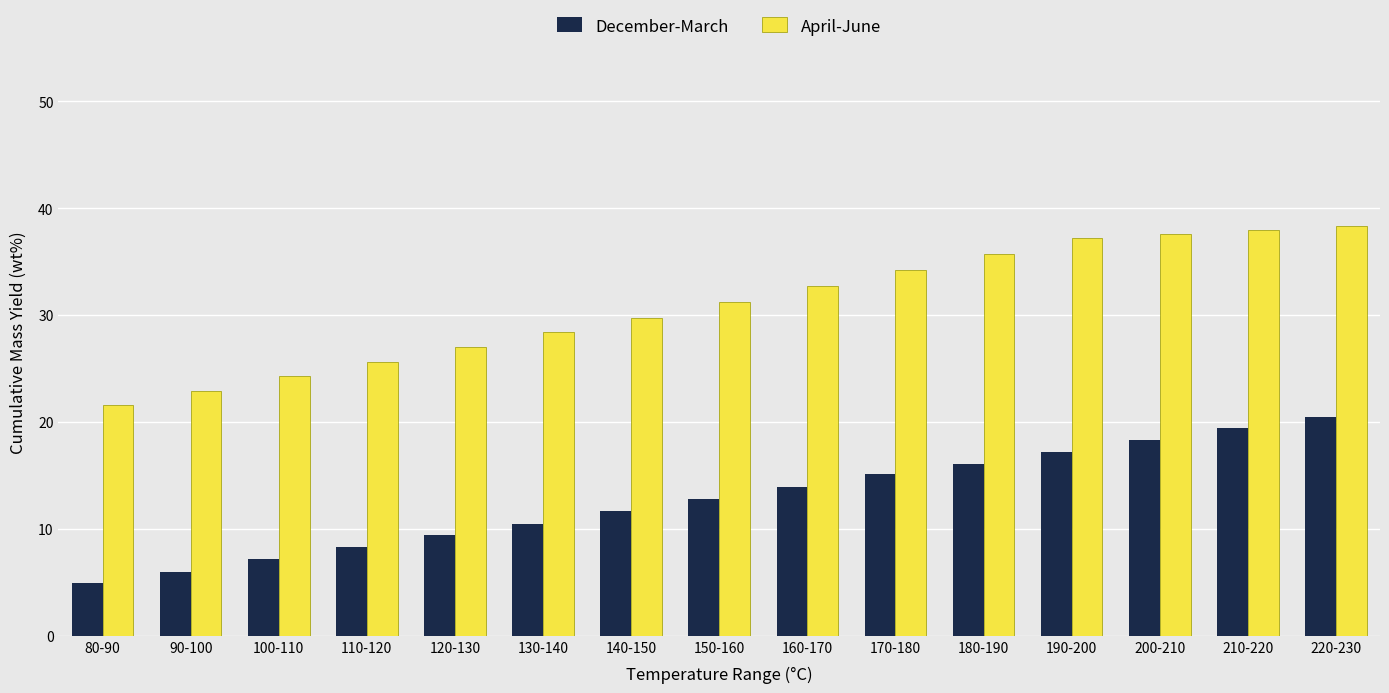

Reading right to left, transcribe all the data shown in this chart.

December-March: 220-230=20.5	210-220=19.4	200-210=18.3	190-200=17.2	180-190=16.1	170-180=15.1	160-170=13.9	150-160=12.8	140-150=11.7	130-140=10.5	120-130=9.4	110-120=8.3	100-110=7.2	90-100=6.0	80-90=4.9
April-June: 220-230=38.3	210-220=38.0	200-210=37.6	190-200=37.2	180-190=35.7	170-180=34.2	160-170=32.7	150-160=31.2	140-150=29.7	130-140=28.4	120-130=27.0	110-120=25.6	100-110=24.3	90-100=22.9	80-90=21.6